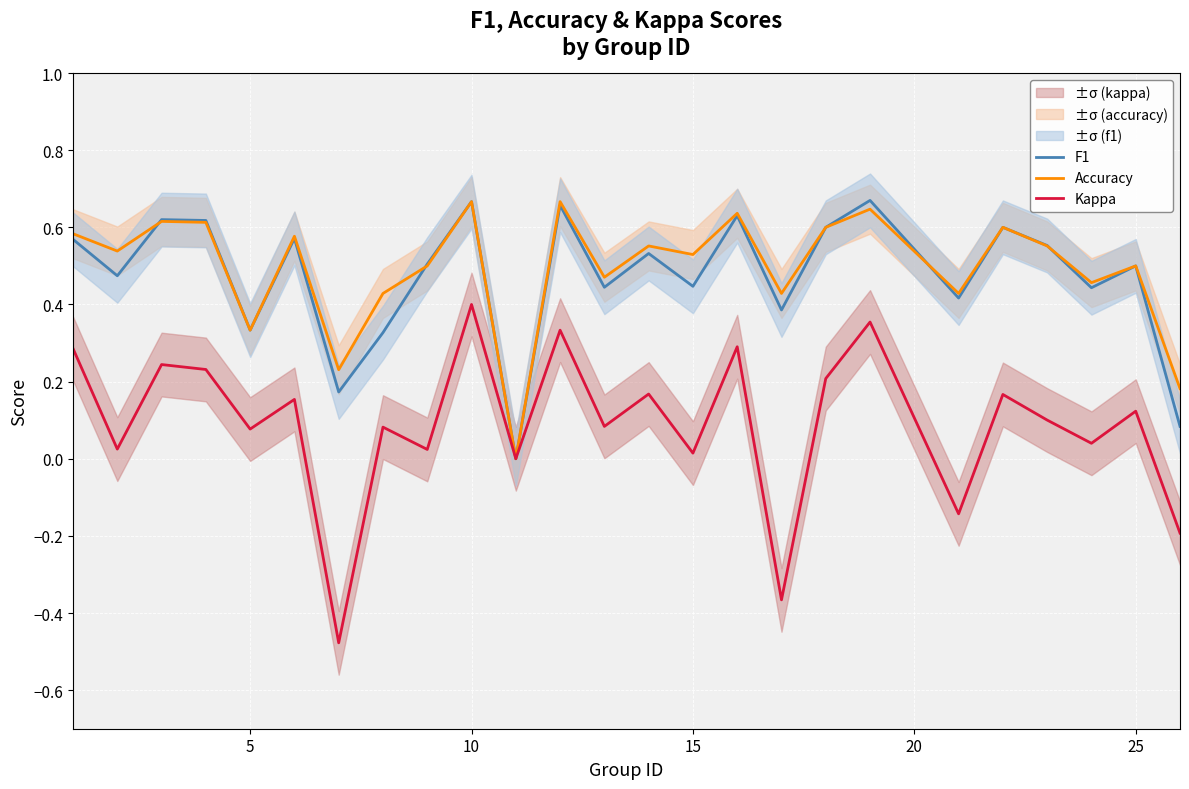

What is the greatest value displayed?

0.7